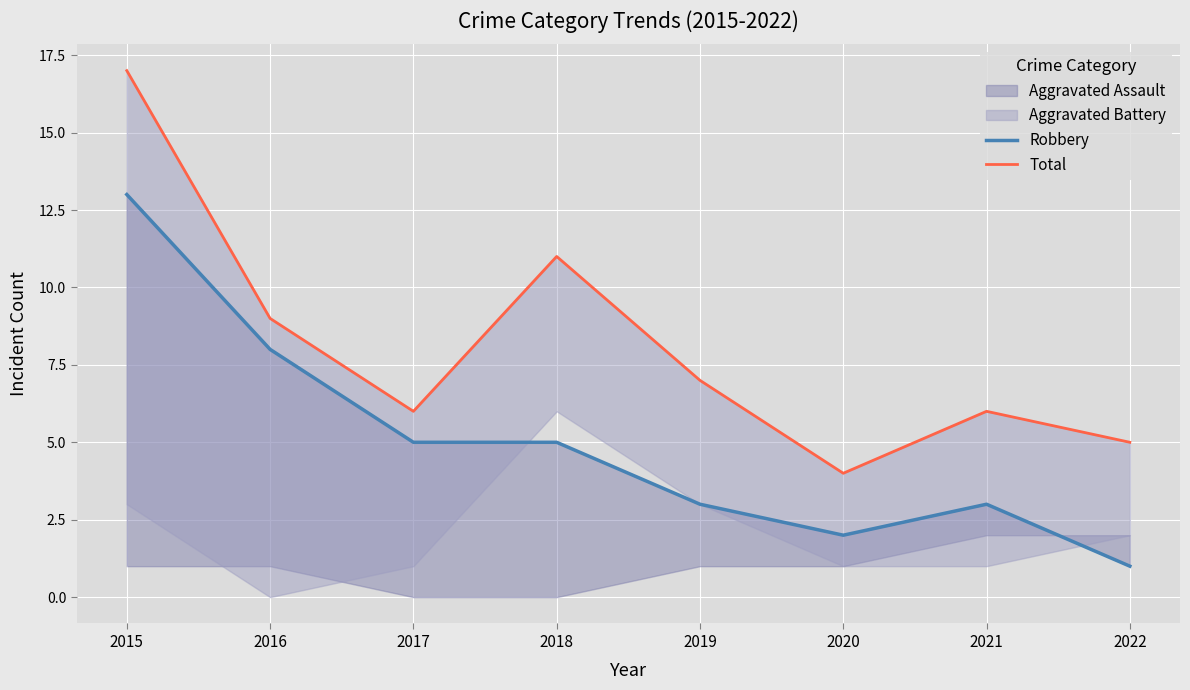

What is the value of the Robbery point at the 1st from the left?

13